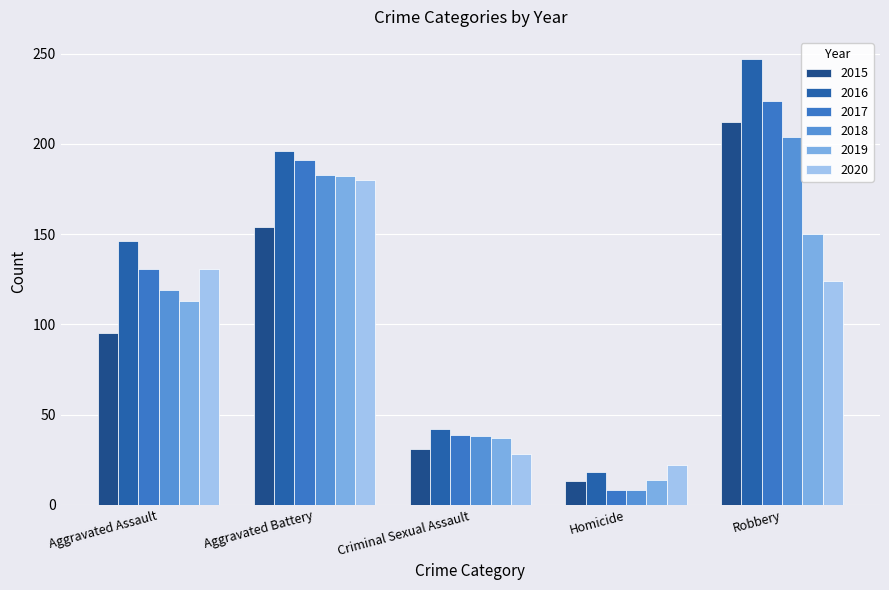

What is the difference between the maximum and minimum values in the 2016 series?

229